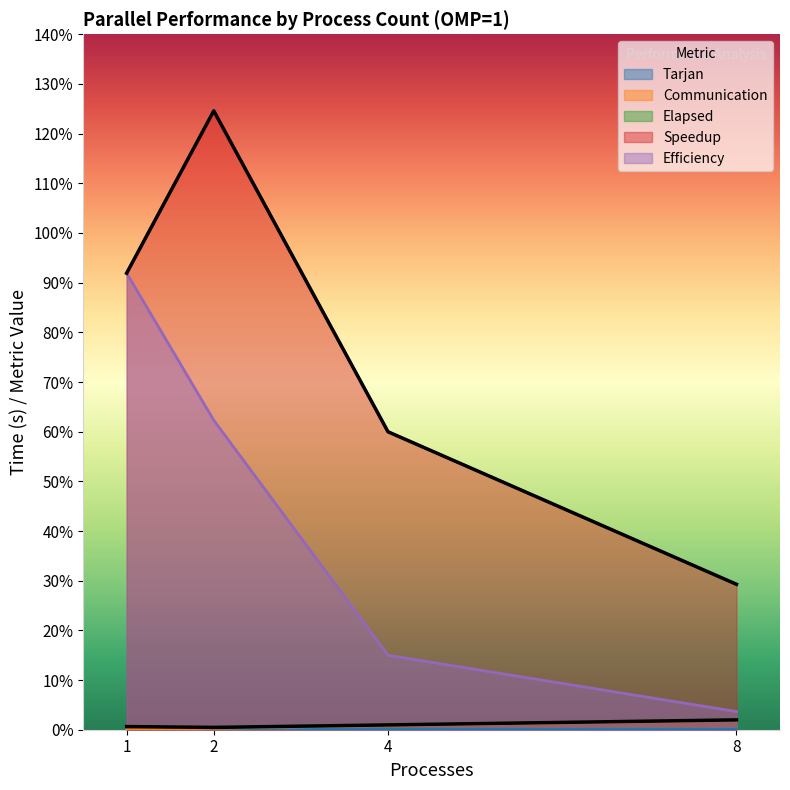

Rank the categories by Efficiency value from lowest to highest.

8, 4, 2, 1